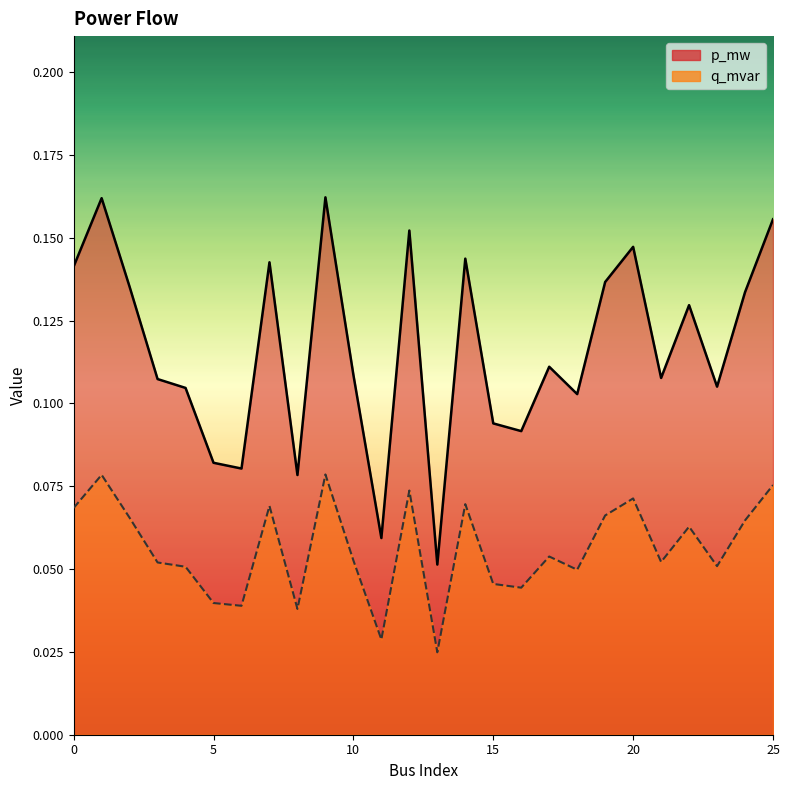

Is it true that q_mvar equals 0.0 at 15?

True